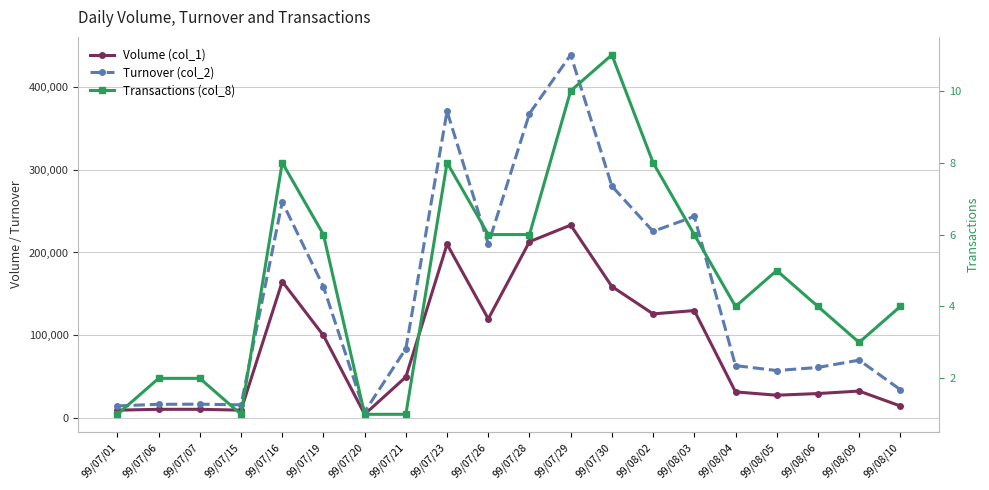

At how many categories does at least one series exceed 7960?

20